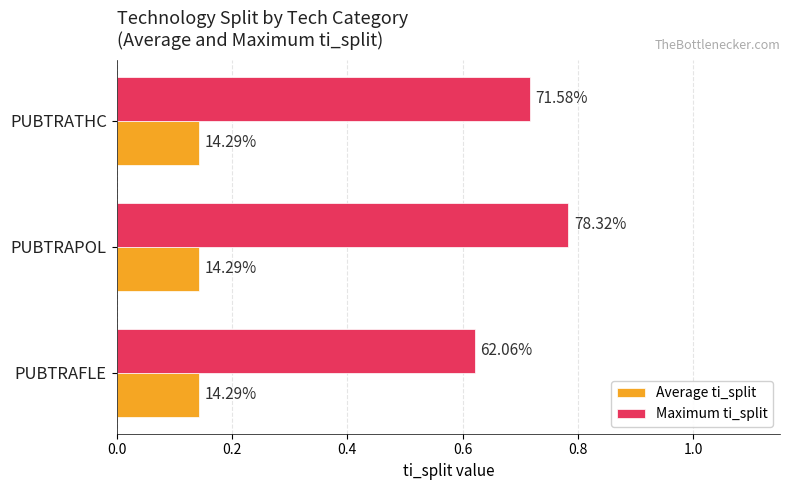

How many data points does each series have?

3